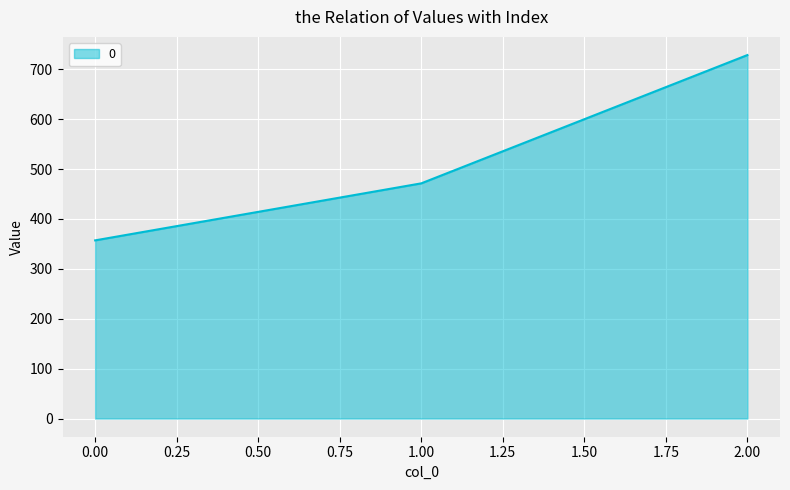

What is the ratio of the value at 2.00 to the value at 1.00?

1.5